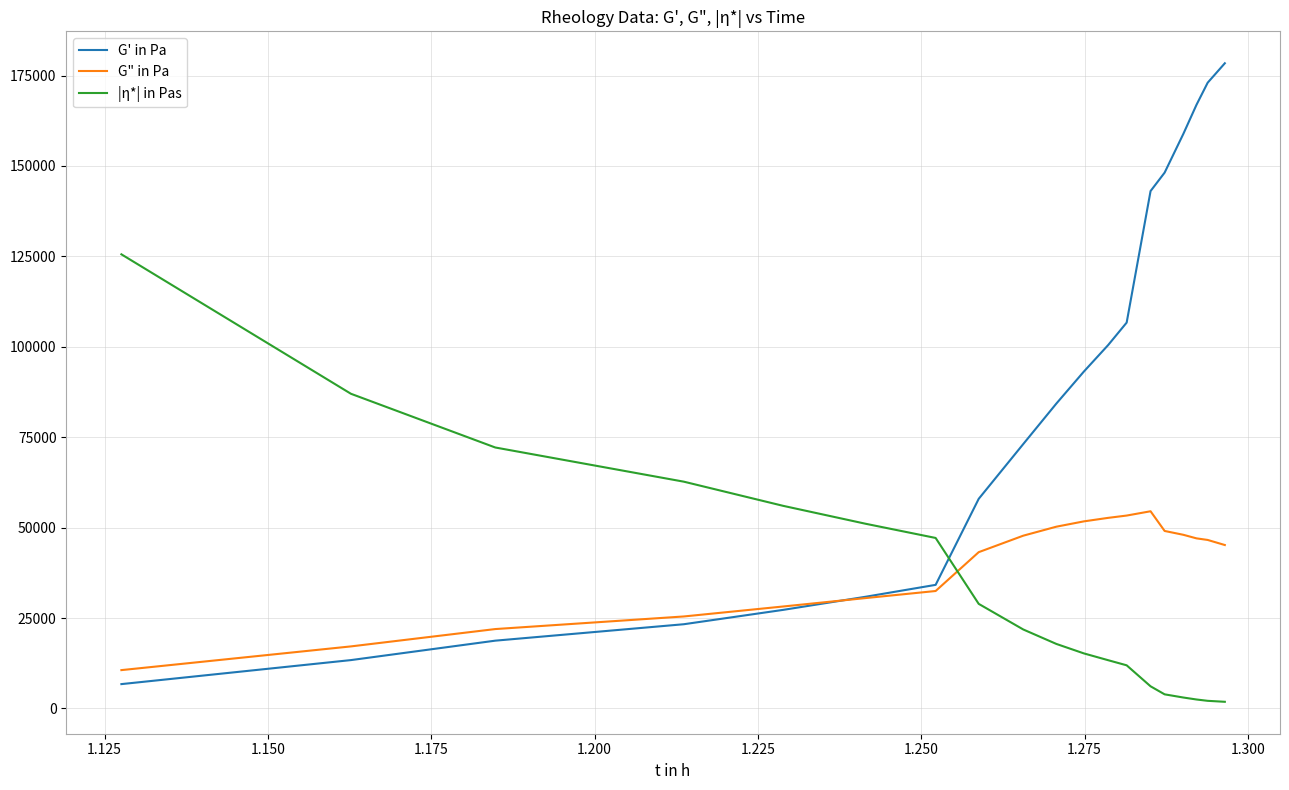

What is the average value of the G" in Pa series?

39775.6